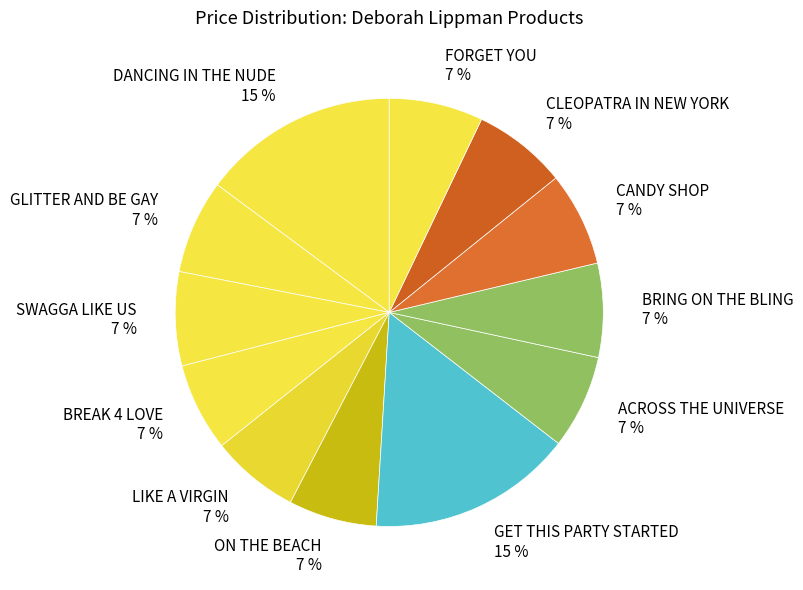

To the nearest percent, what is the average slice percentage?

8%